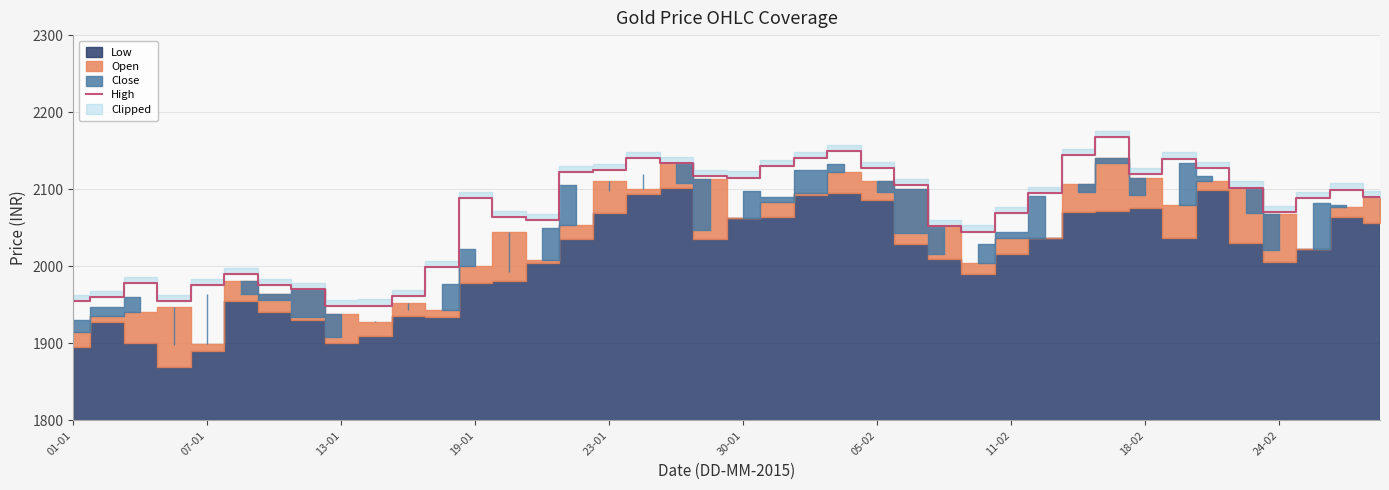

Between 32 and 30, which is larger?

30